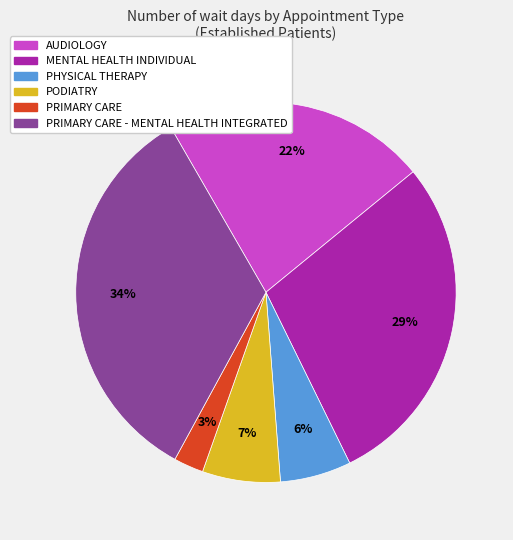

Is there a majority slice in this chart?

No